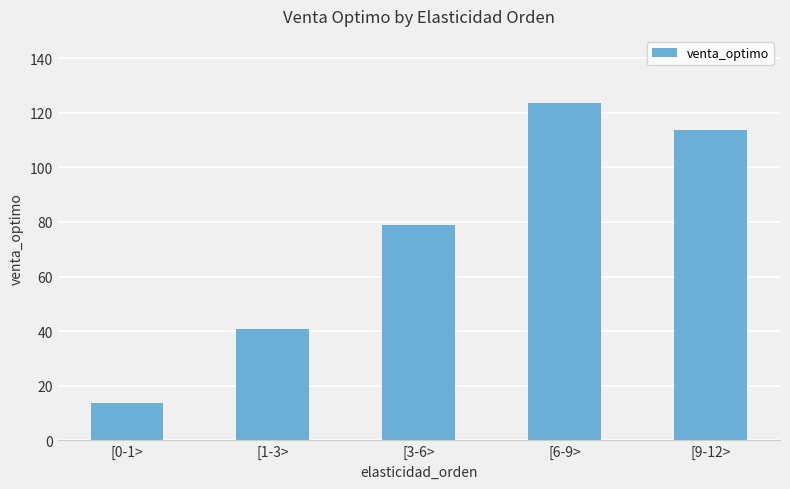

Count the number of categories in the chart.

5